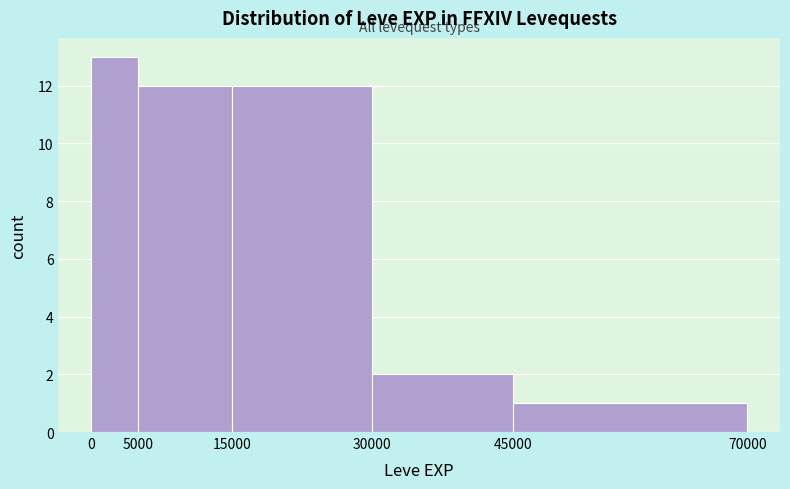

How tall is the bar that spans 30000 to 45000 on the x-axis? The values are not printed on the chart, so give them approximately, as read against the axis.

2